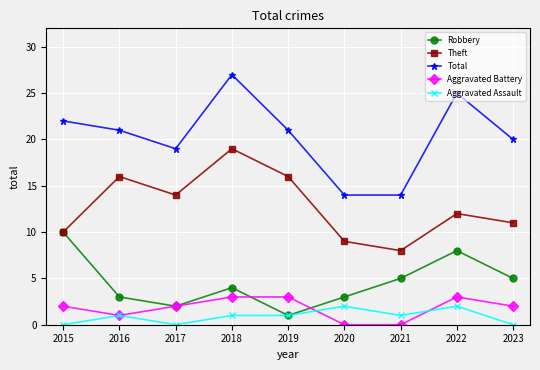

The Aggravated Assault series shows 2 at 2020. True or false?

True